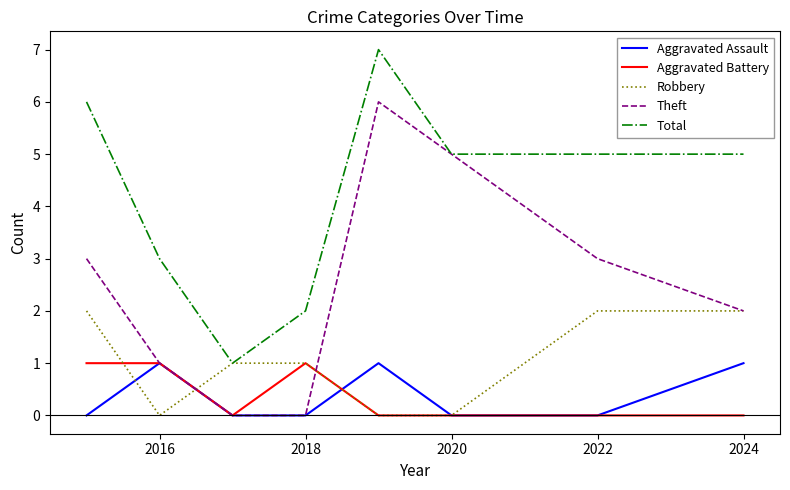

Which series has the largest total across all categories?

Total